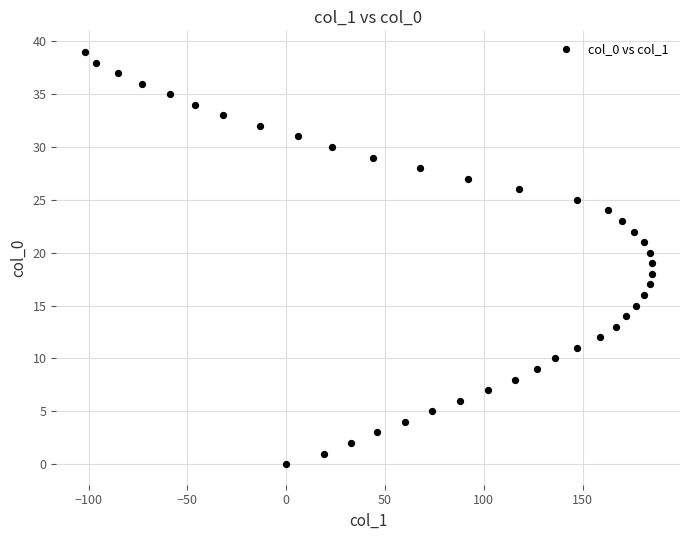

What is the range of Y values (max minus min)?

39